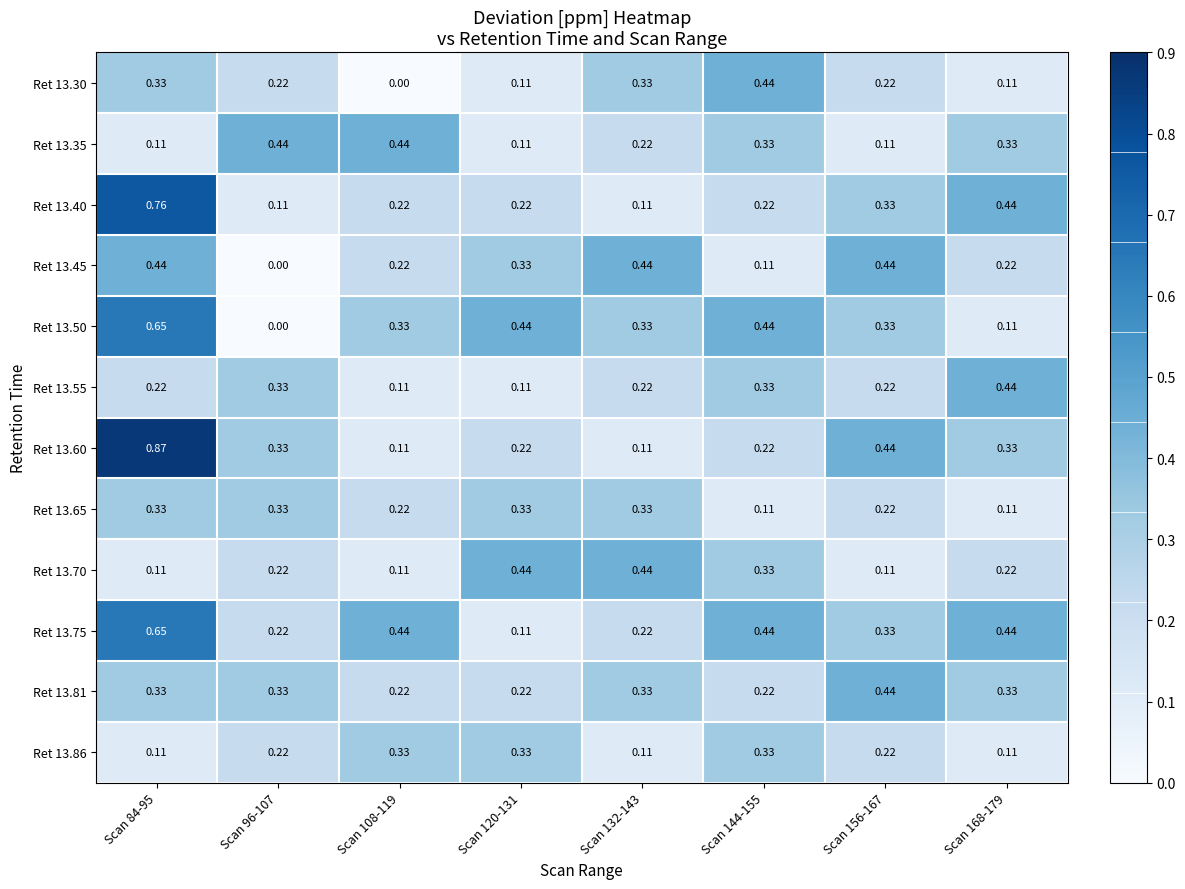

Is the value of Ret 13.86 at Scan 120-131 greater than the value of Ret 13.81 at Scan 108-119?

Yes